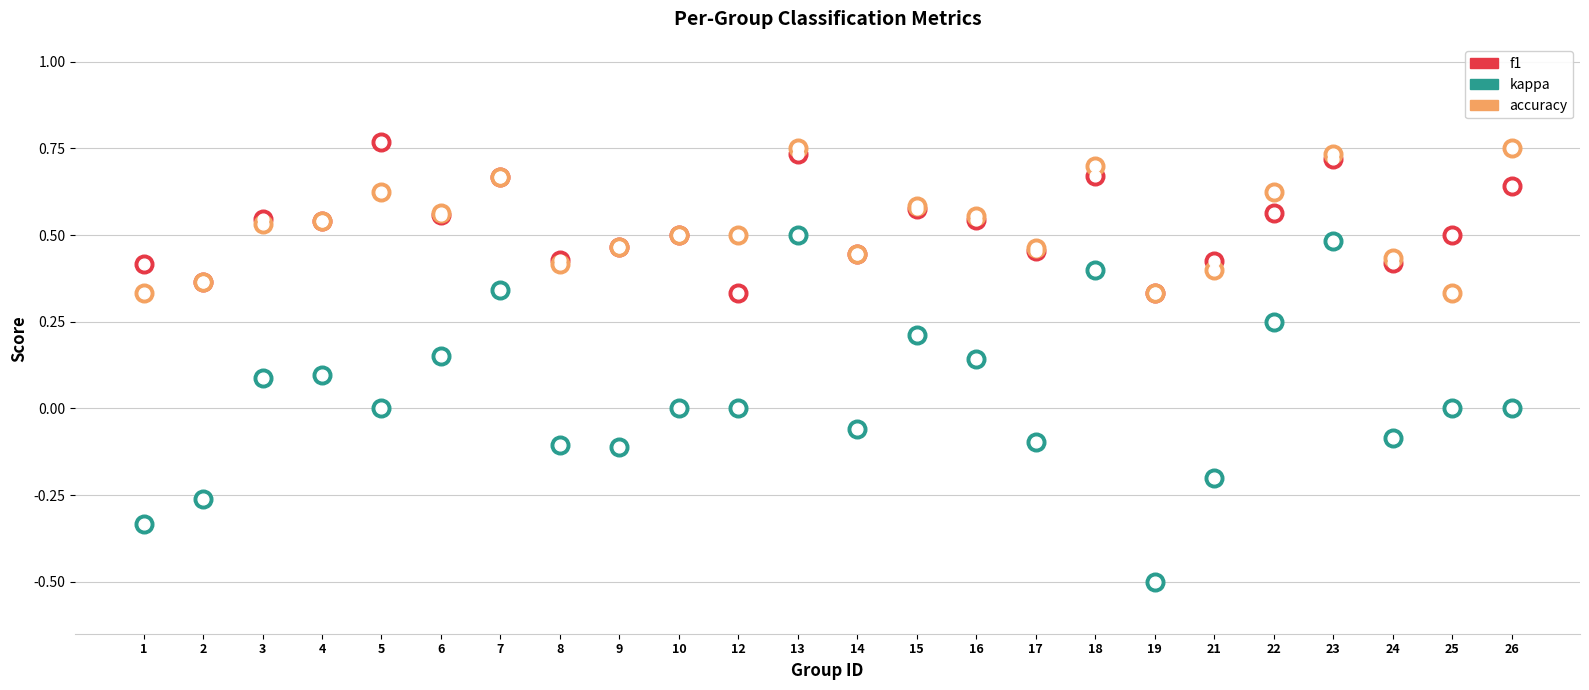

Which series has the largest total across all categories?

f1